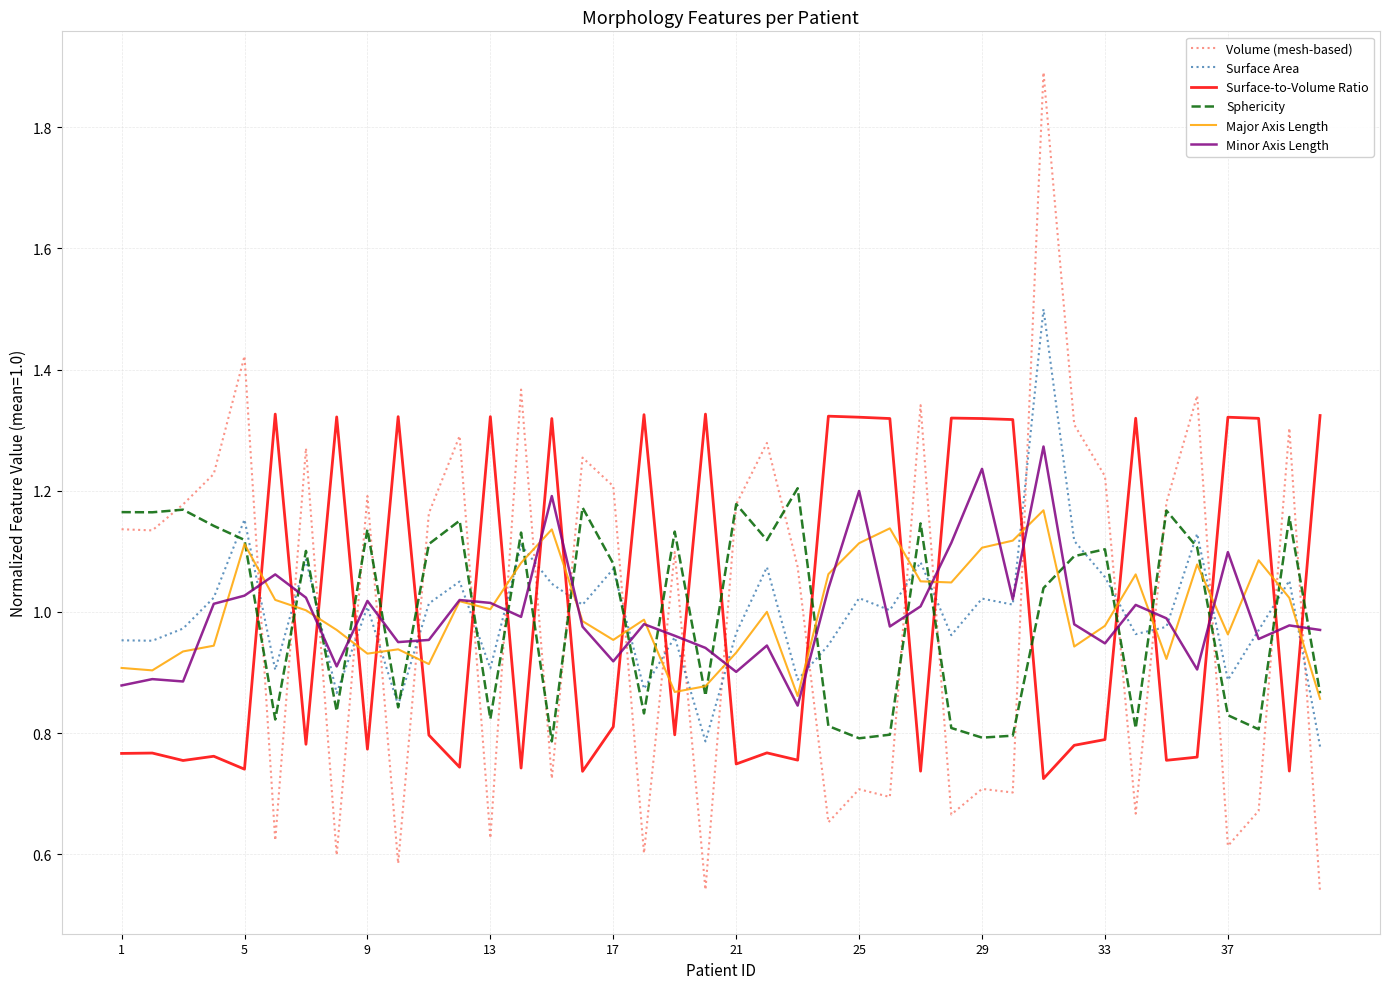

List the series in order of their peak value, lowest first.

Major Axis Length, Sphericity, Minor Axis Length, Surface-to-Volume Ratio, Surface Area, Volume (mesh-based)